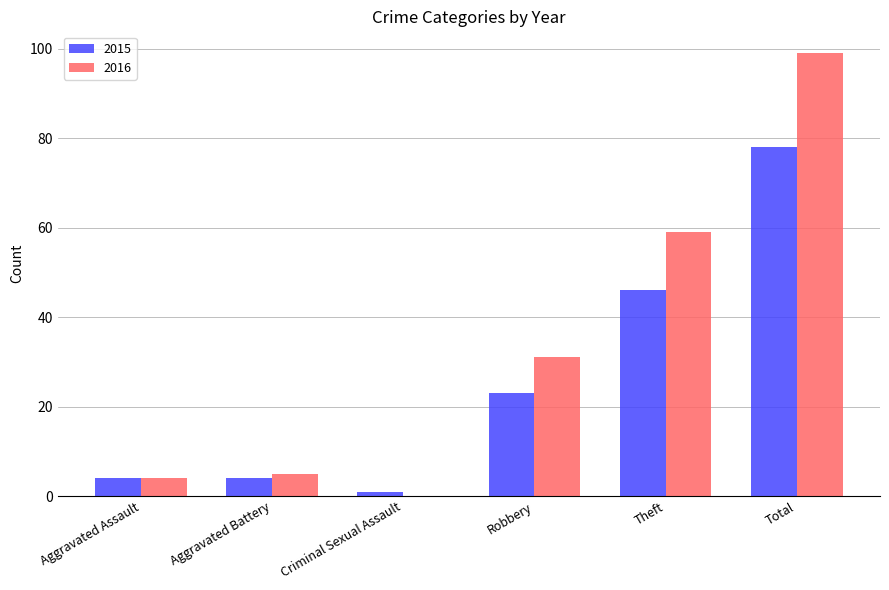

Which series changed the most between Aggravated Battery and Robbery?

2016